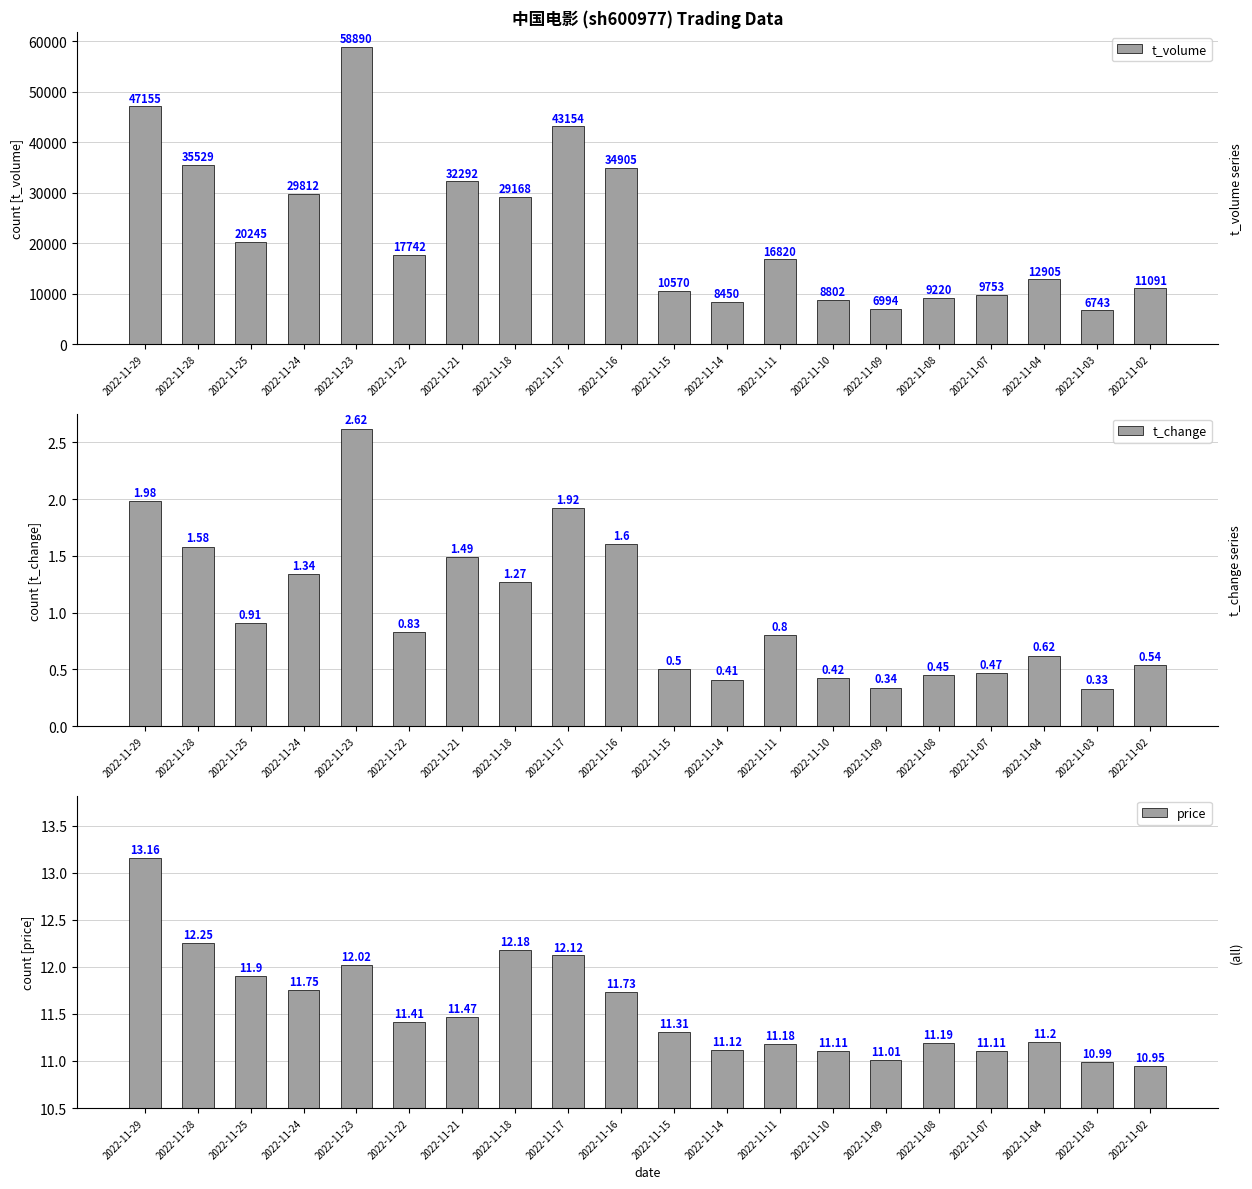

Which category has the highest value across all series?

2022-11-23